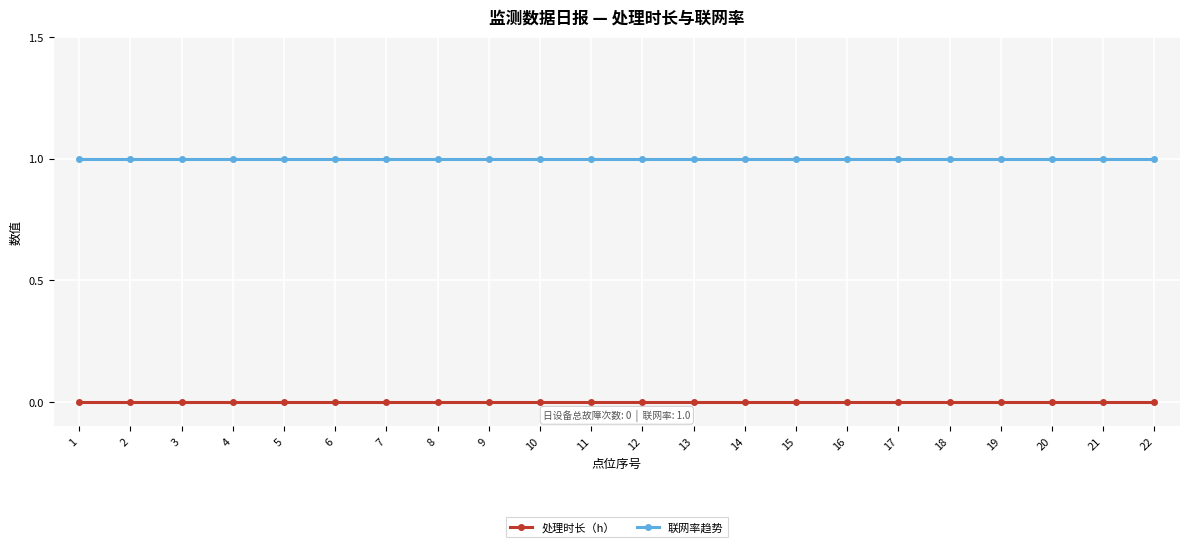

Is this an area chart (filled region under the line)?

No